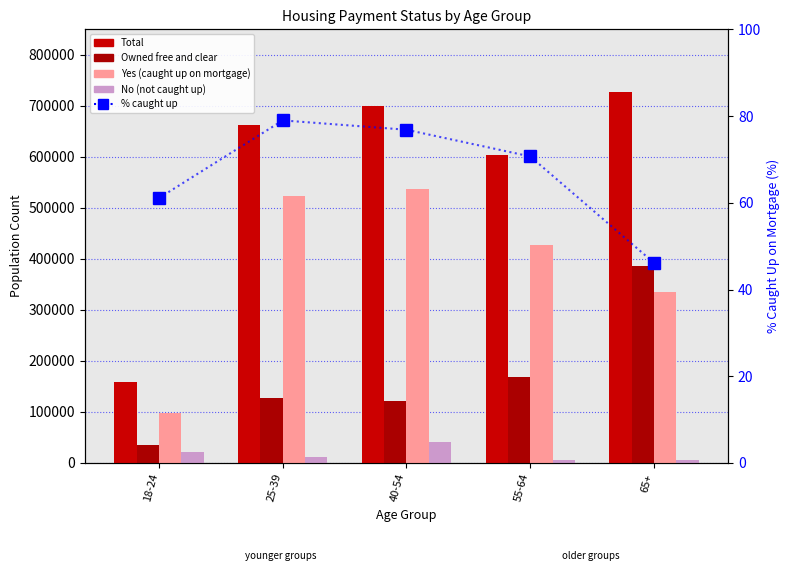

The Total series shows 909838.2 at 25-39. True or false?

False